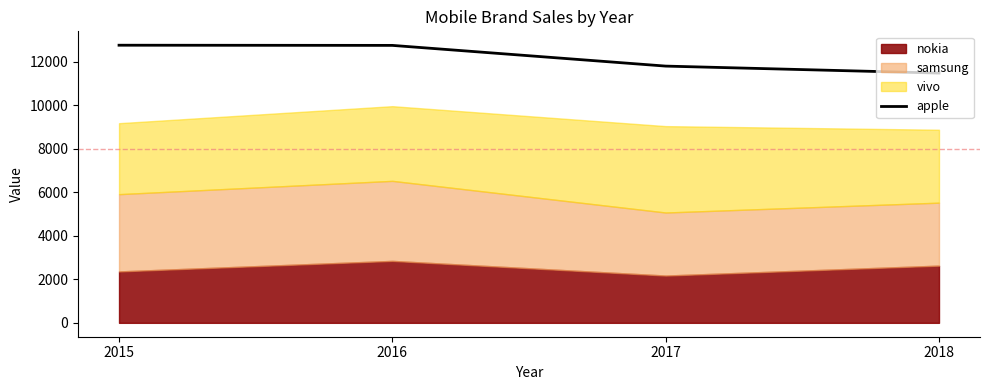

Where is apple nearest to the value 12121?

2017